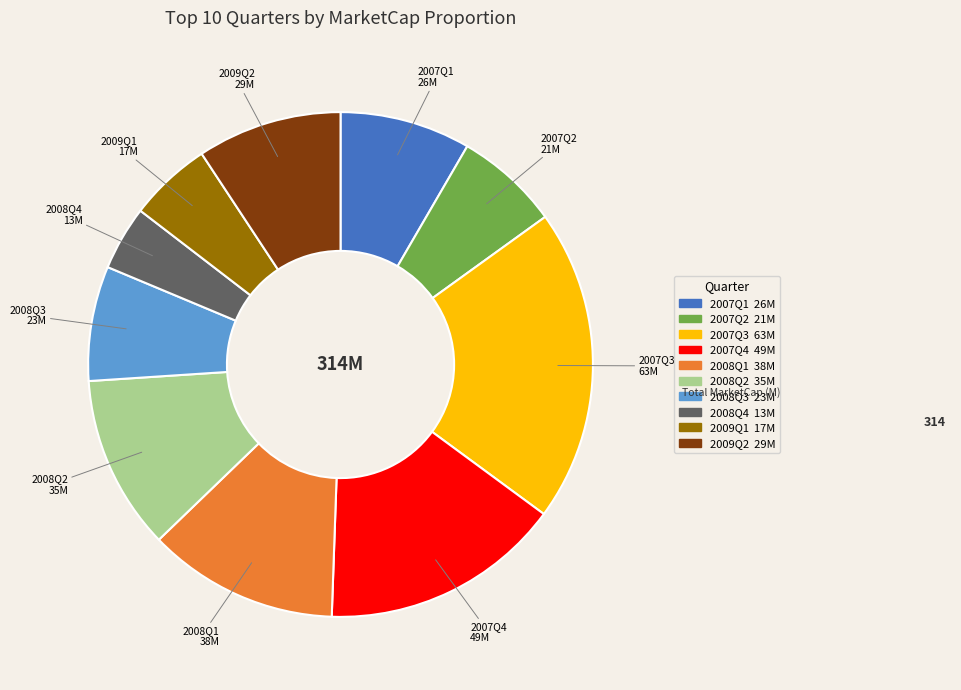

Is there a majority slice in this chart?

No